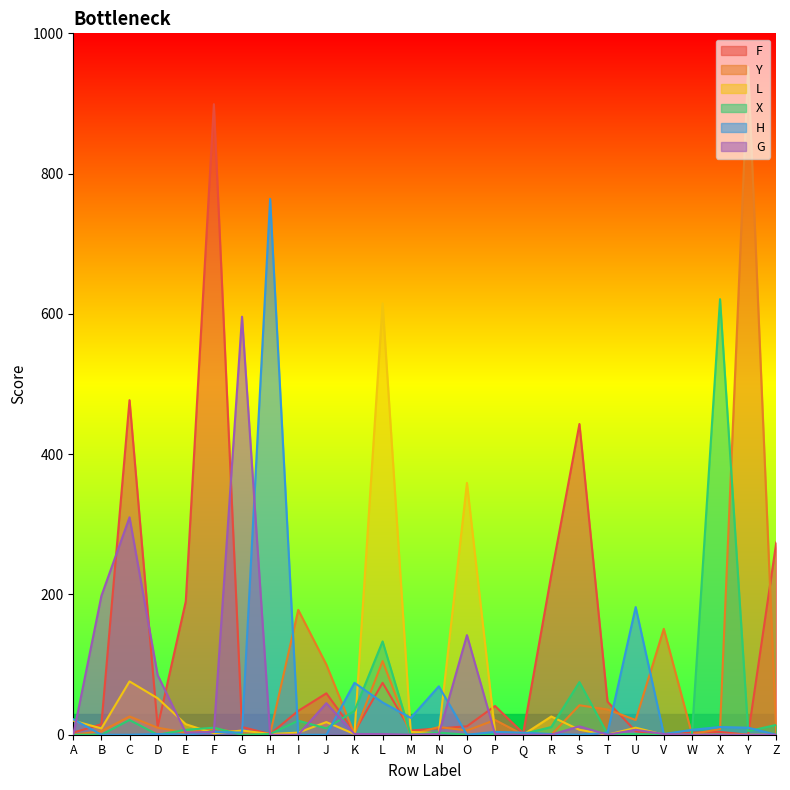

Which series ends up on top after the final intersection of L and Y?

Y